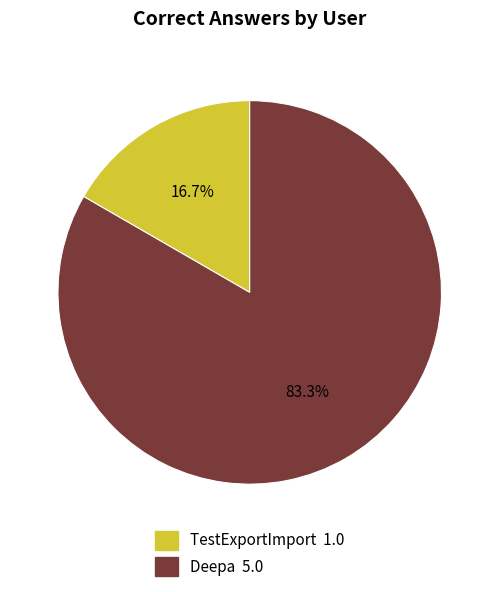

Rank the categories by value from highest to lowest.

Deepa, TestExportImport